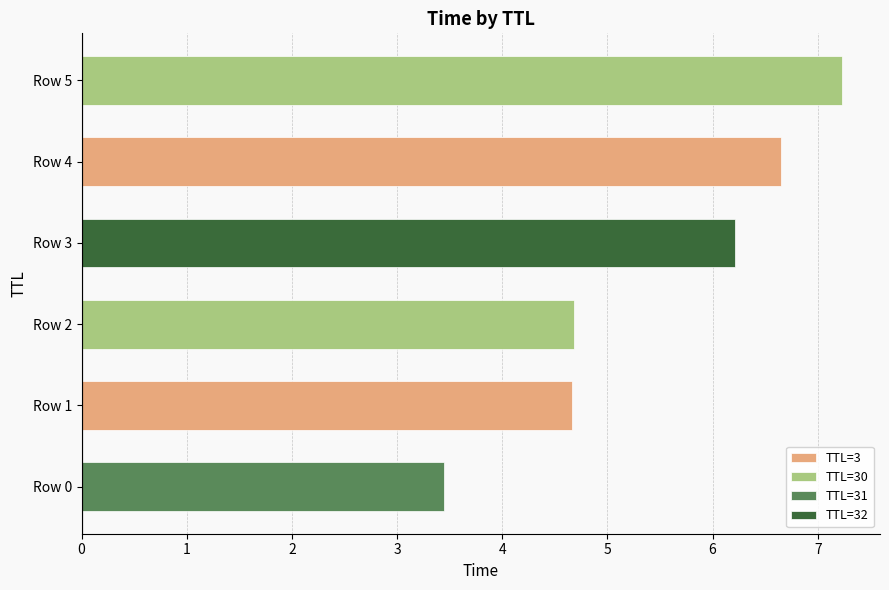

What is the difference between the maximum and minimum values in the TTL=3 series?

2.0